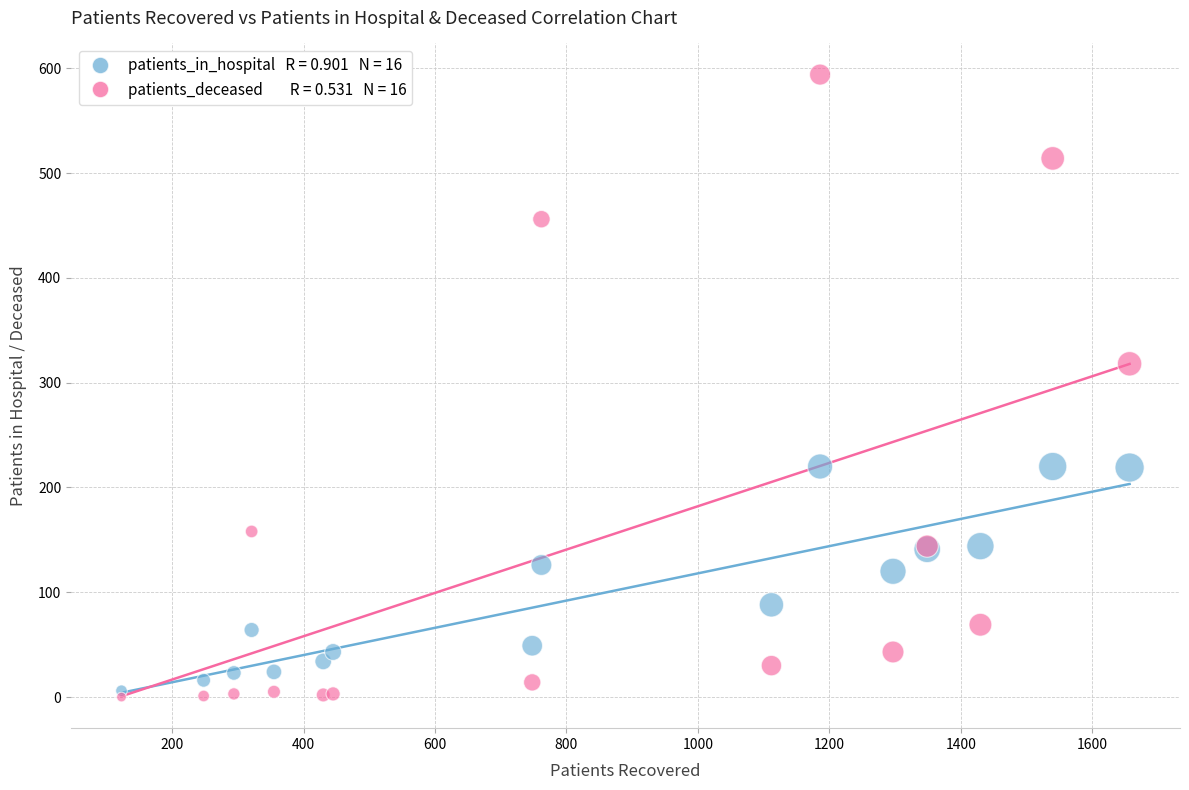

Across all series, what Y value is closest to 297?

318